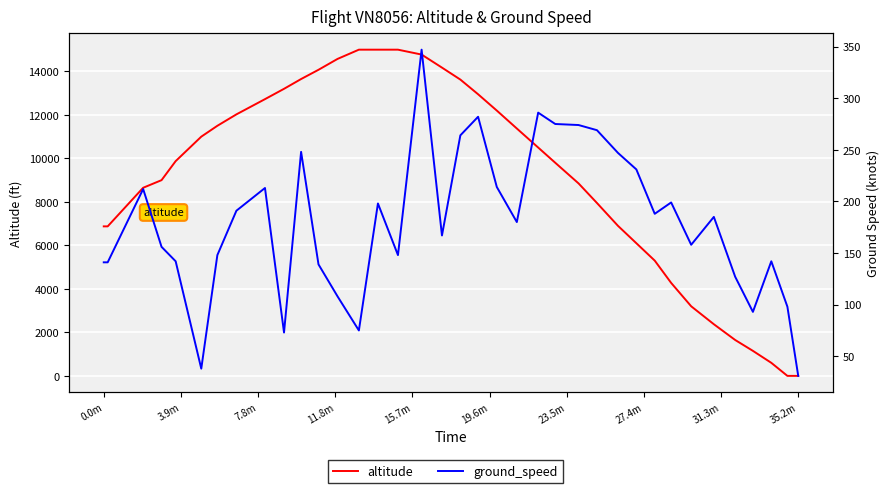

How many lines are shown in the chart?

2